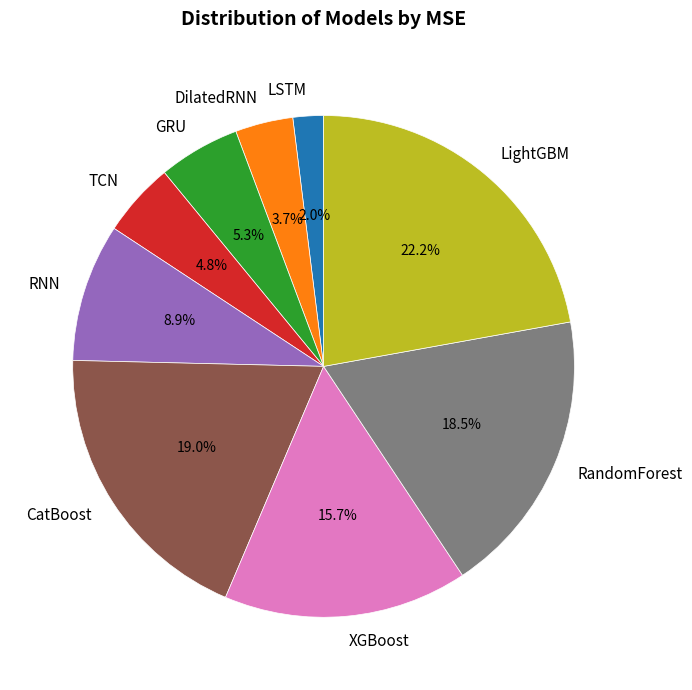

The DilatedRNN slice represents 4% of the pie. True or false?

True